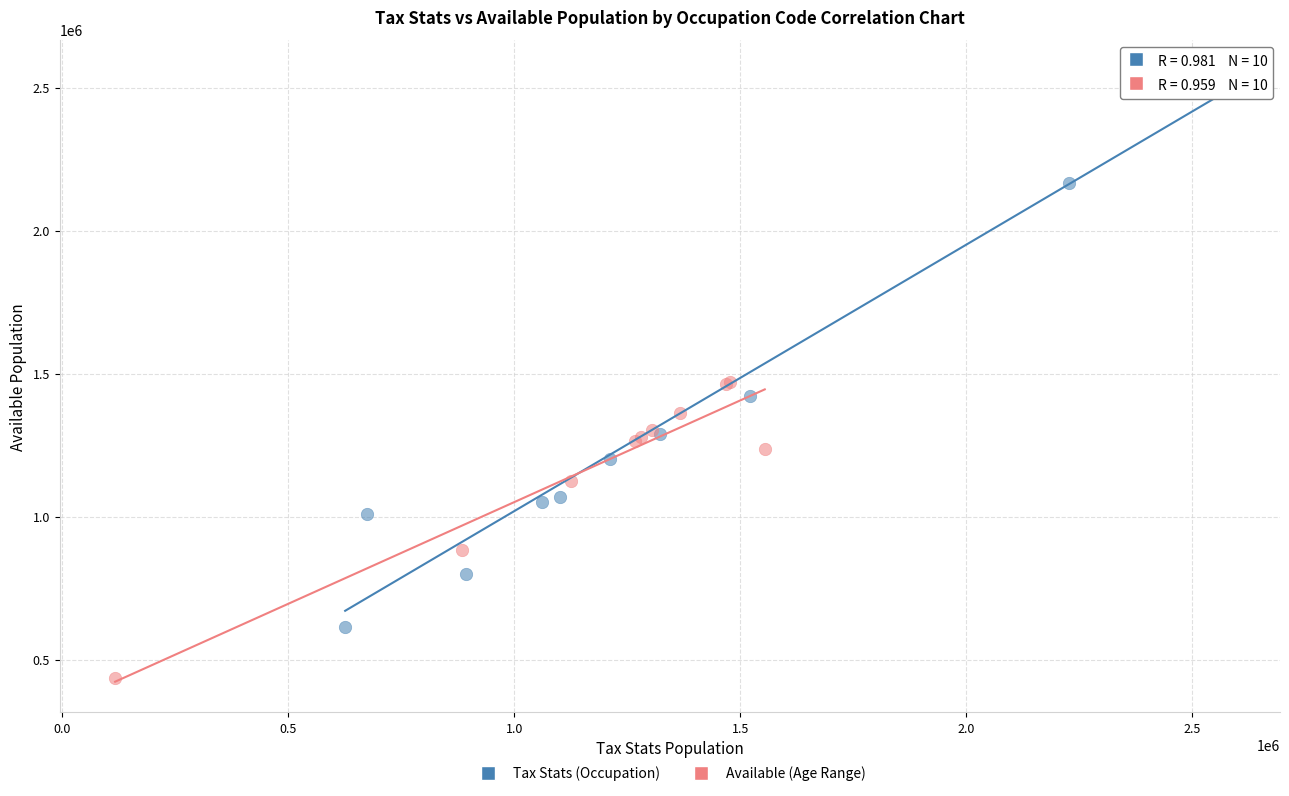

Which series contains the lowest Y value?

Available (Age Range)